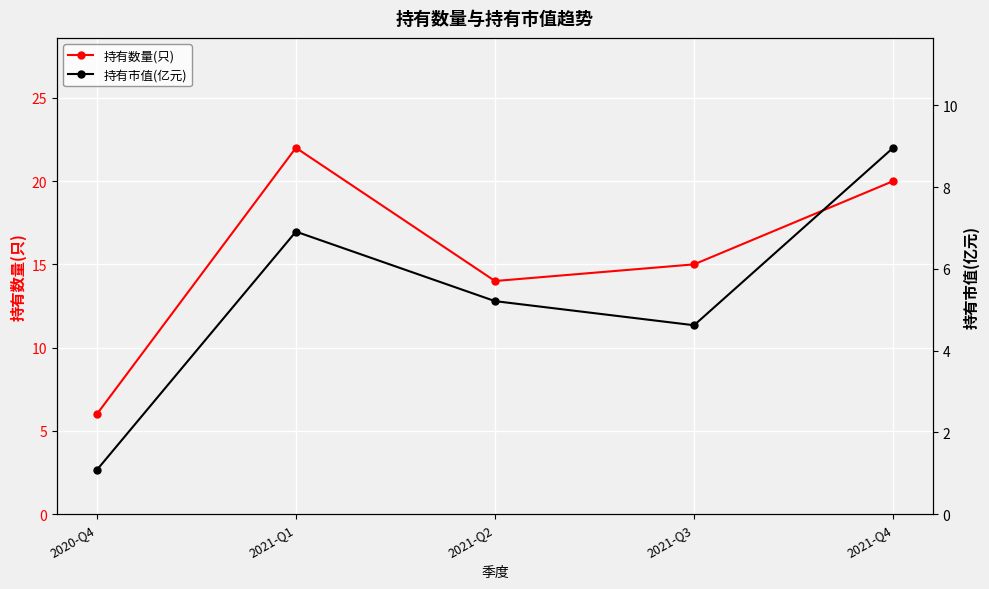

How many categories are shown in the chart?

5